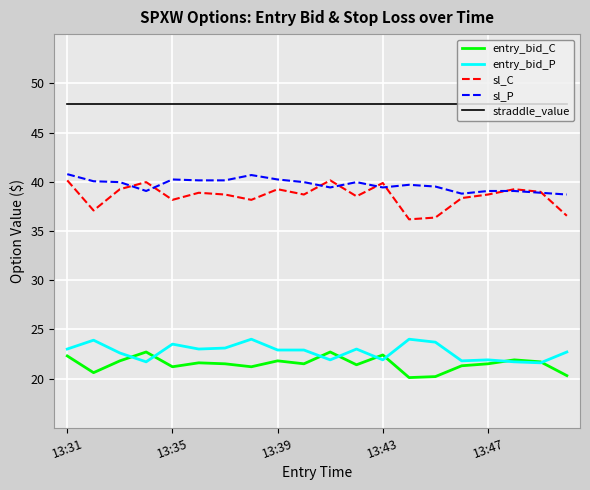

Is this an area chart (filled region under the line)?

No